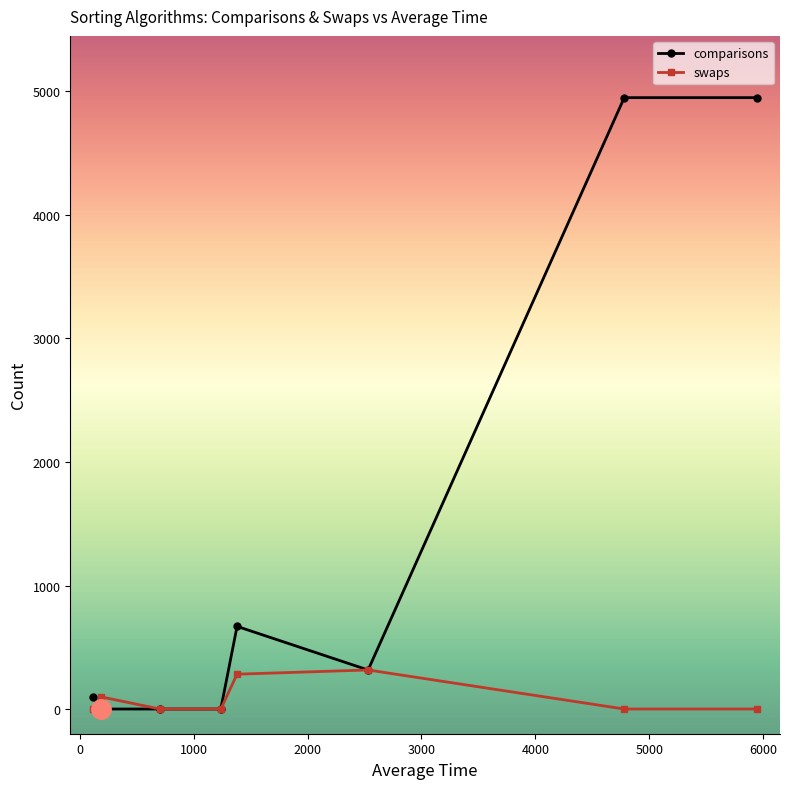

True or false: comparisons and swaps intersect in this chart.

True